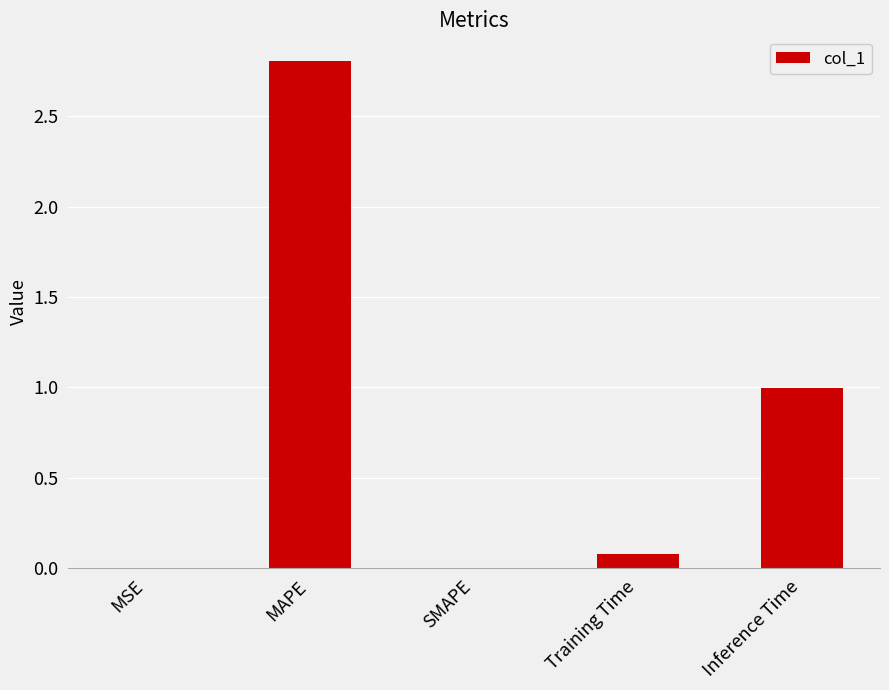

What is the average value?

0.8